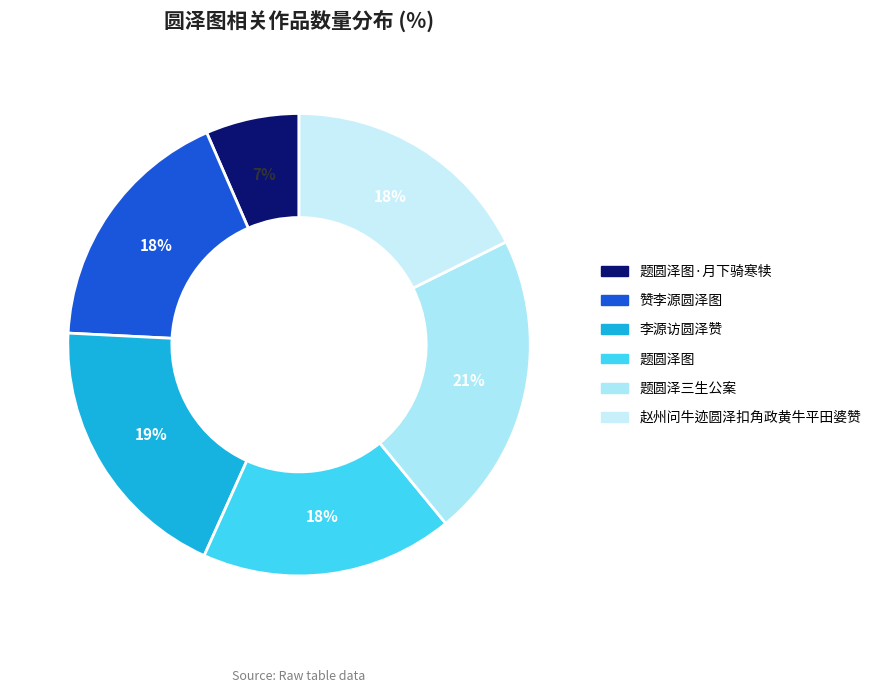

Count the number of slices in the pie.

6